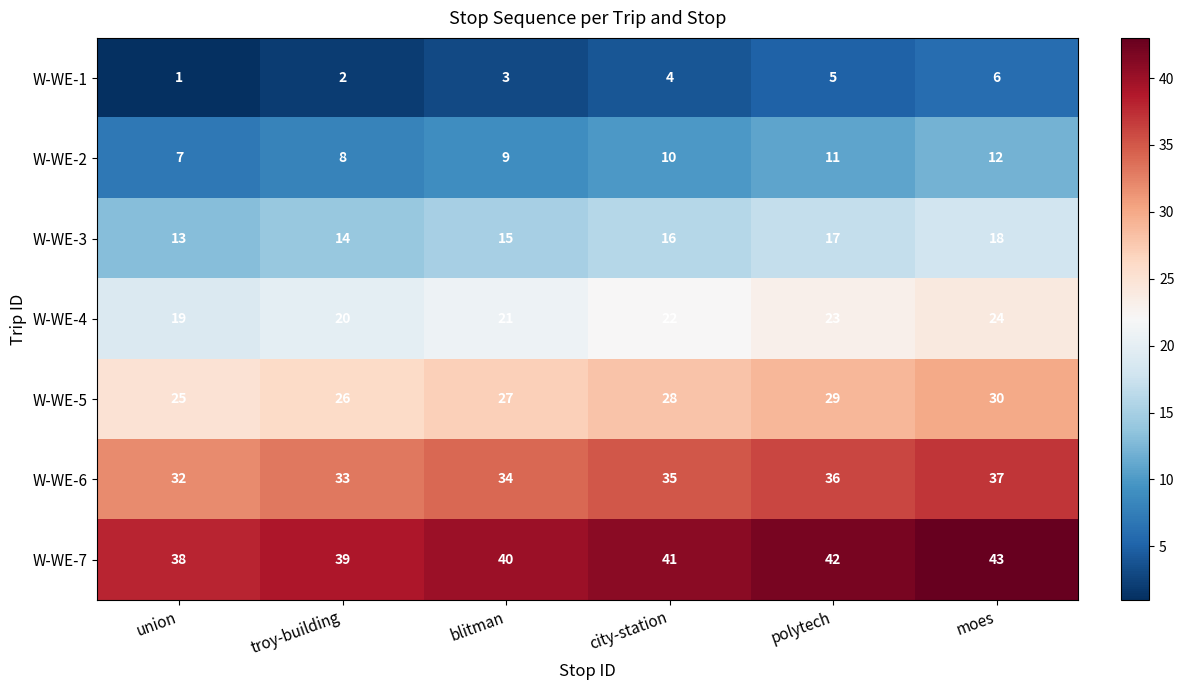

Count the W-WE-3 values in the range 14 to 17.

4